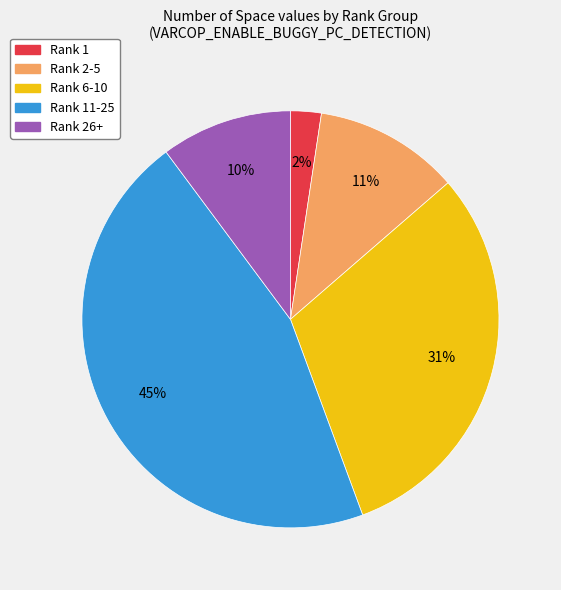

To the nearest percent, what is the difference between the largest and smallest slice percentages?

43%